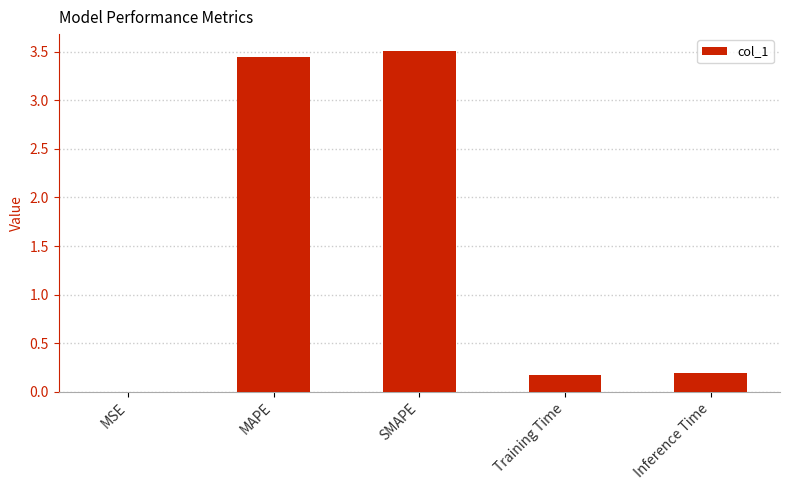

What is the difference between the values at Training Time and SMAPE?

3.3